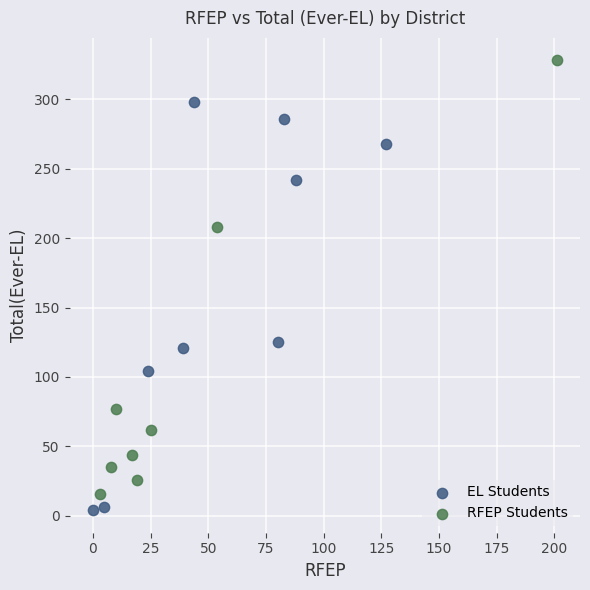

Which series contains the lowest Y value?

EL Students